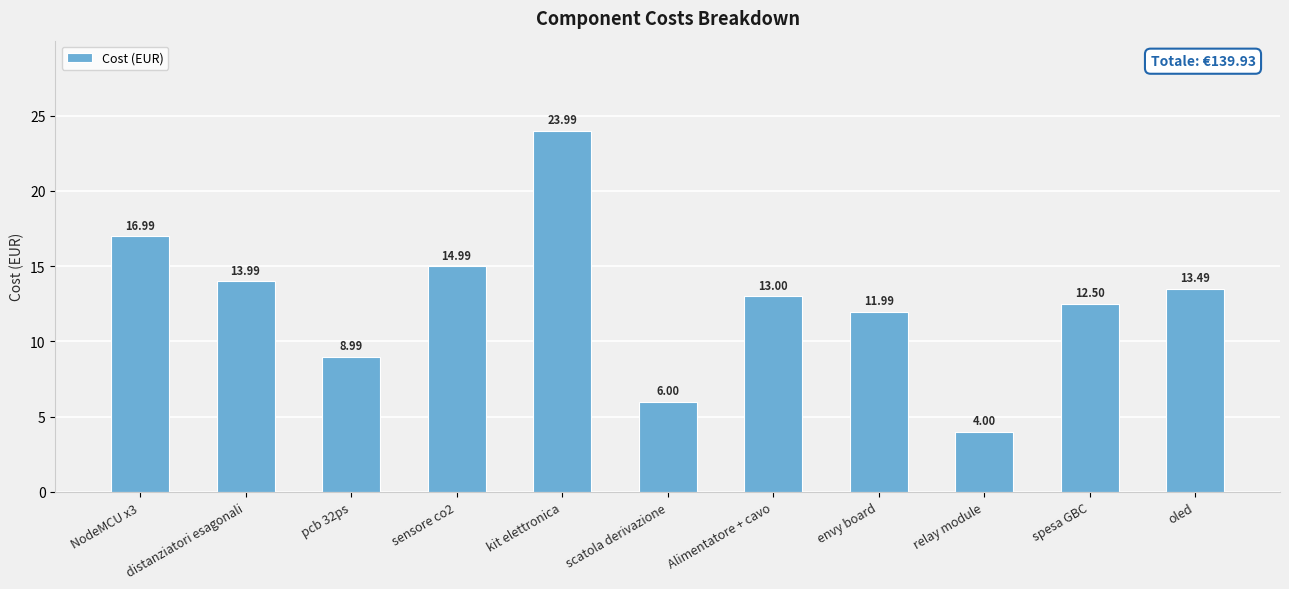

Reading left to right, list all the values displayed in this chart.

NodeMCU x3=17.0	distanziatori esagonali=14.0	pcb 32ps=9.0	sensore co2=15.0	kit elettronica=24.0	scatola derivazione=6.0	Alimentatore + cavo=13.0	envy board=12.0	relay module=4.0	spesa GBC=12.5	oled=13.5